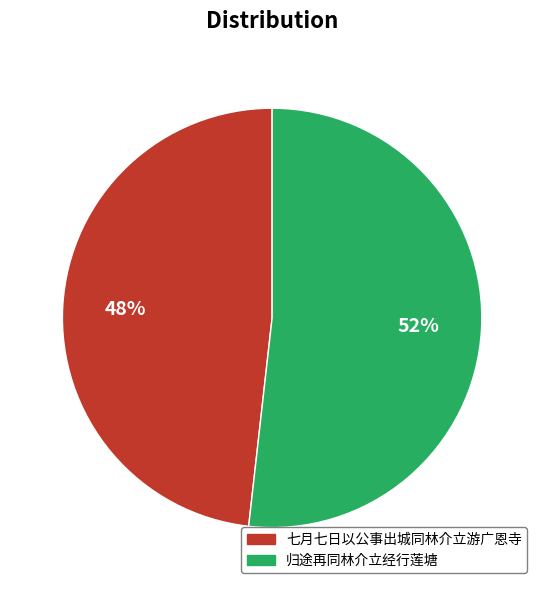

The 归途再同林介立经行莲塘 slice represents 52% of the pie. True or false?

True